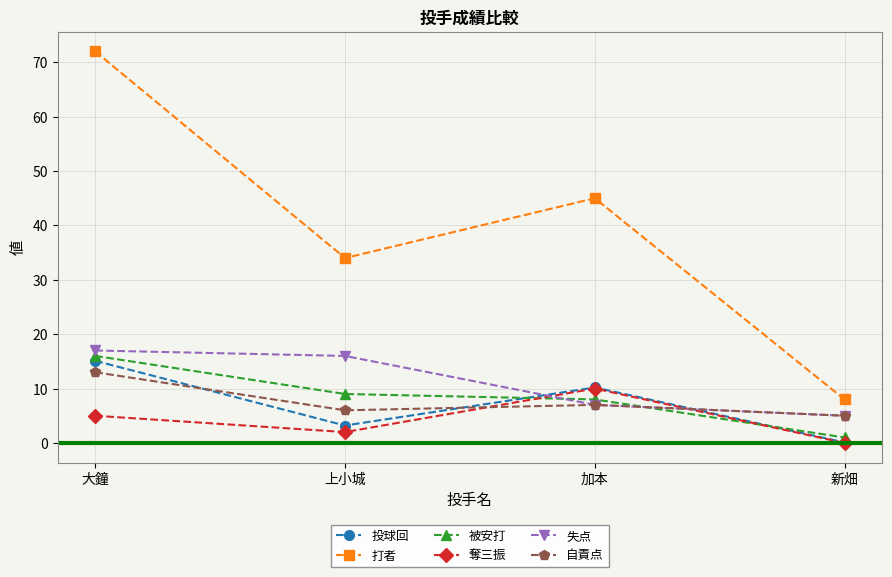

Reading left to right, transcribe all the data shown in this chart.

投球回: 15.1	3.2	10.2	0.1
打者: 72.0	34.0	45.0	8.0
被安打: 16.0	9.0	8.0	1.0
奪三振: 5.0	2.0	10.0	0.0
失点: 17.0	16.0	7.0	5.0
自責点: 13.0	6.0	7.0	5.0